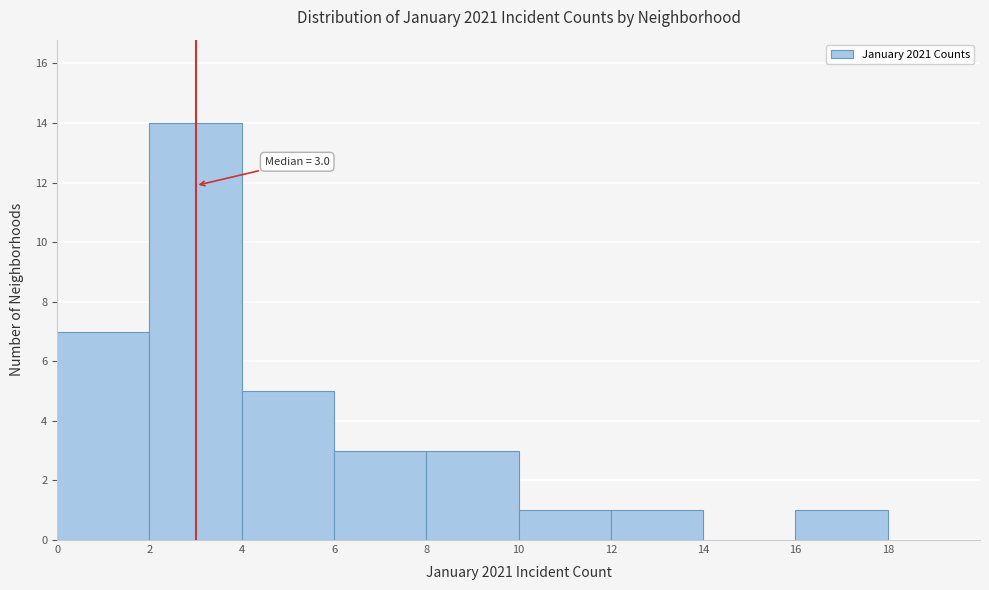

Which range on the x-axis has the tallest bar?

2 to 4